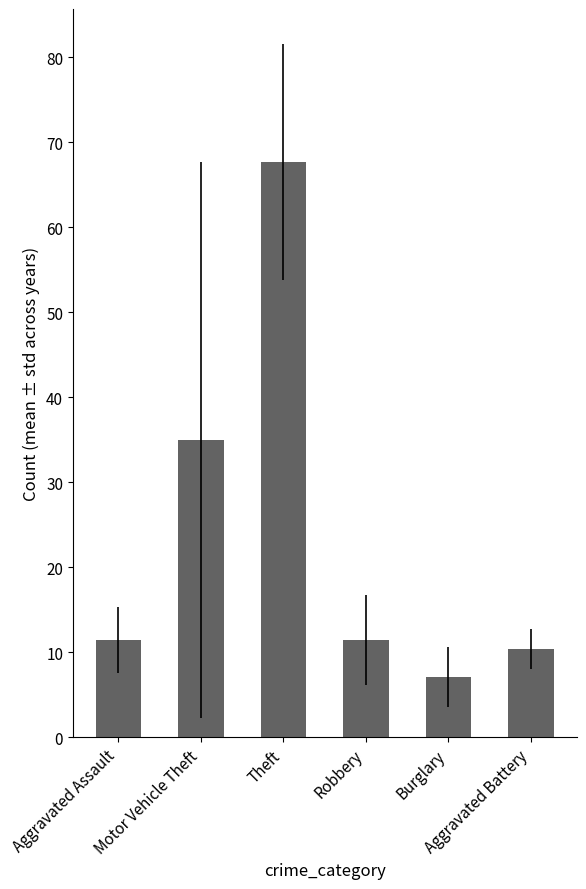

Does the chart contain any negative values?

No